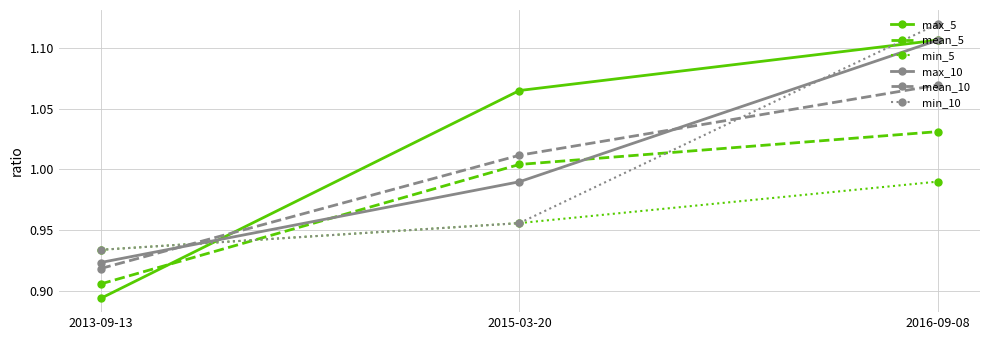

Which category has the lowest value in the min_10 series?

2013-09-13